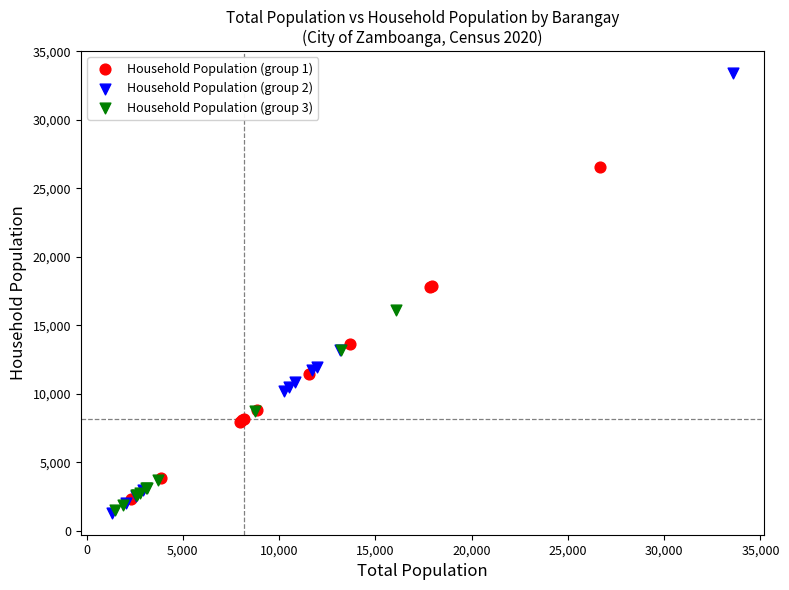

Which series has the largest Y range (max minus min)?

Household Population (group 2)